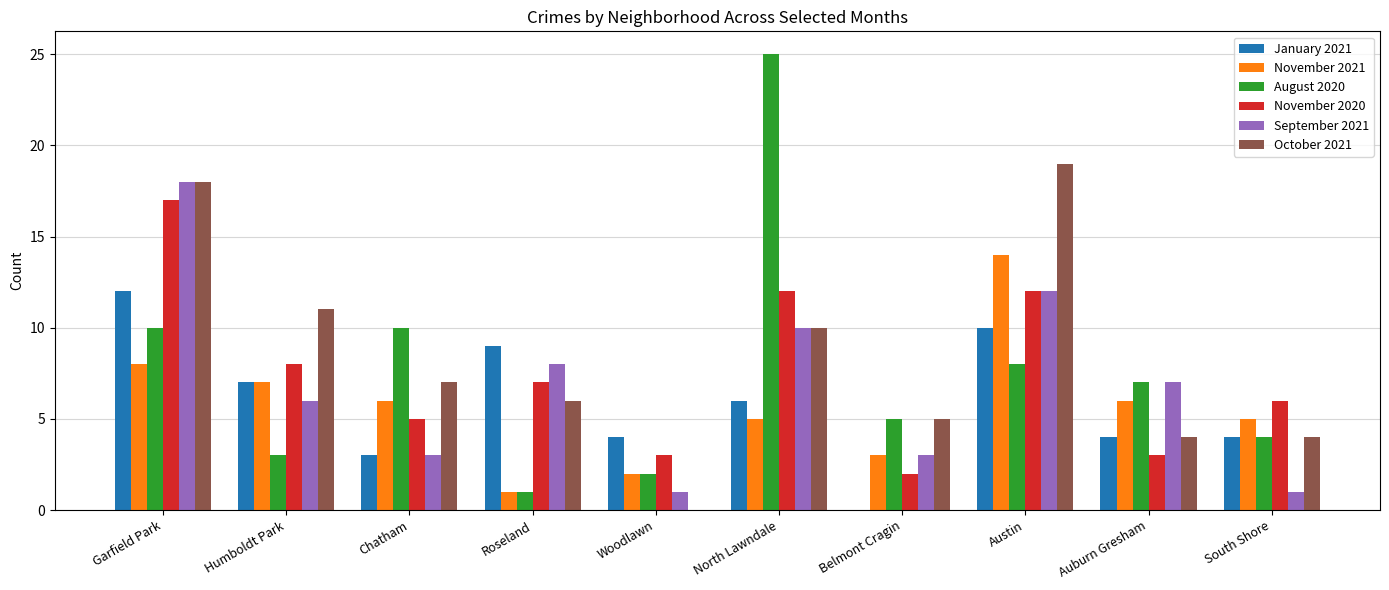

Between Humboldt Park and Auburn Gresham, which series saw the biggest shift?

October 2021